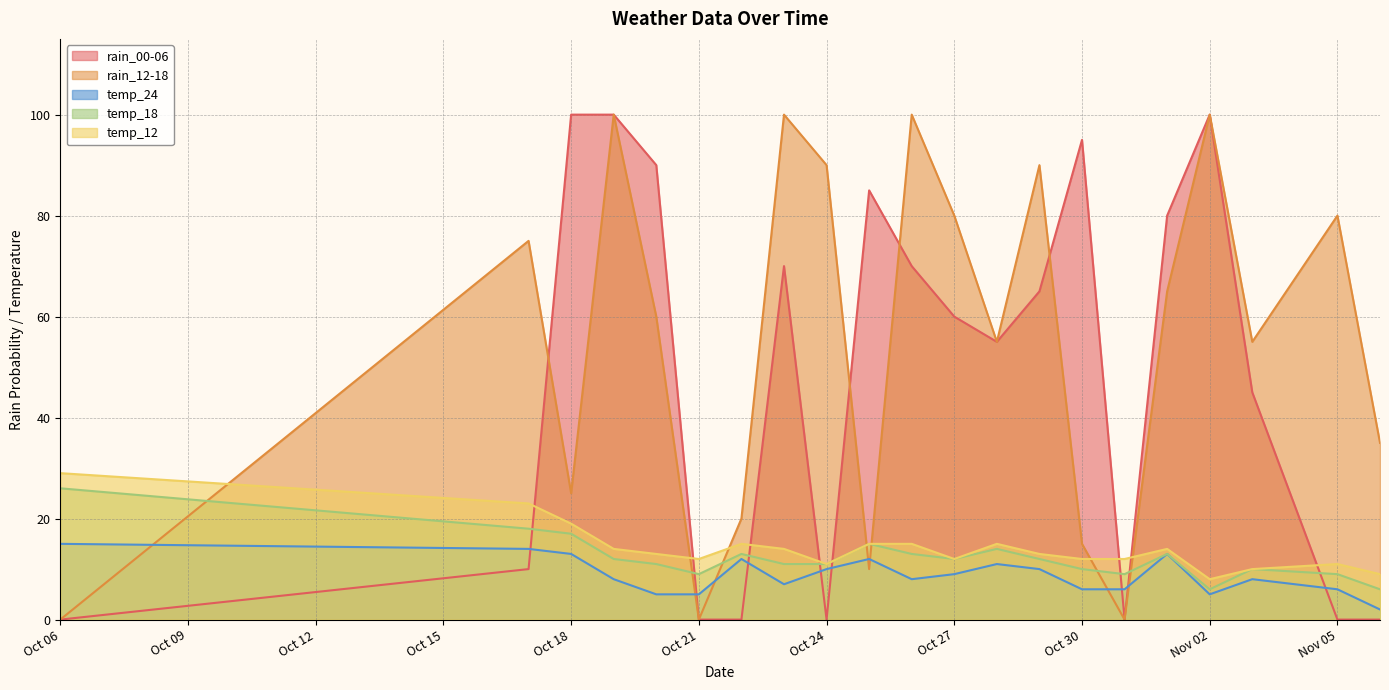

True or false: temp_24 and rain_12-18 intersect in this chart.

True